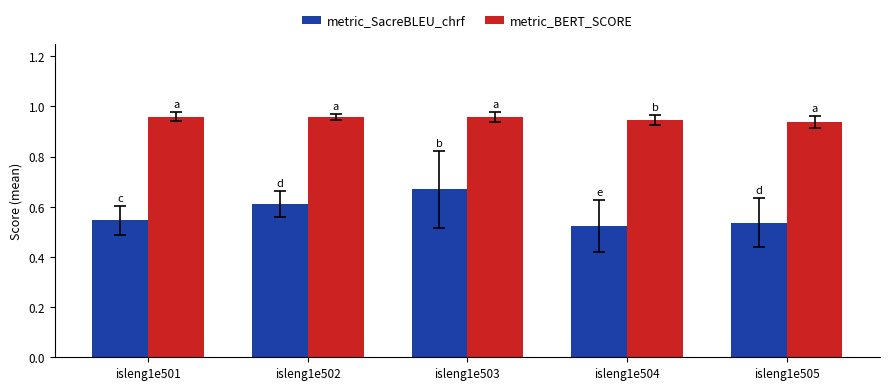

How many bars are there in total?

10